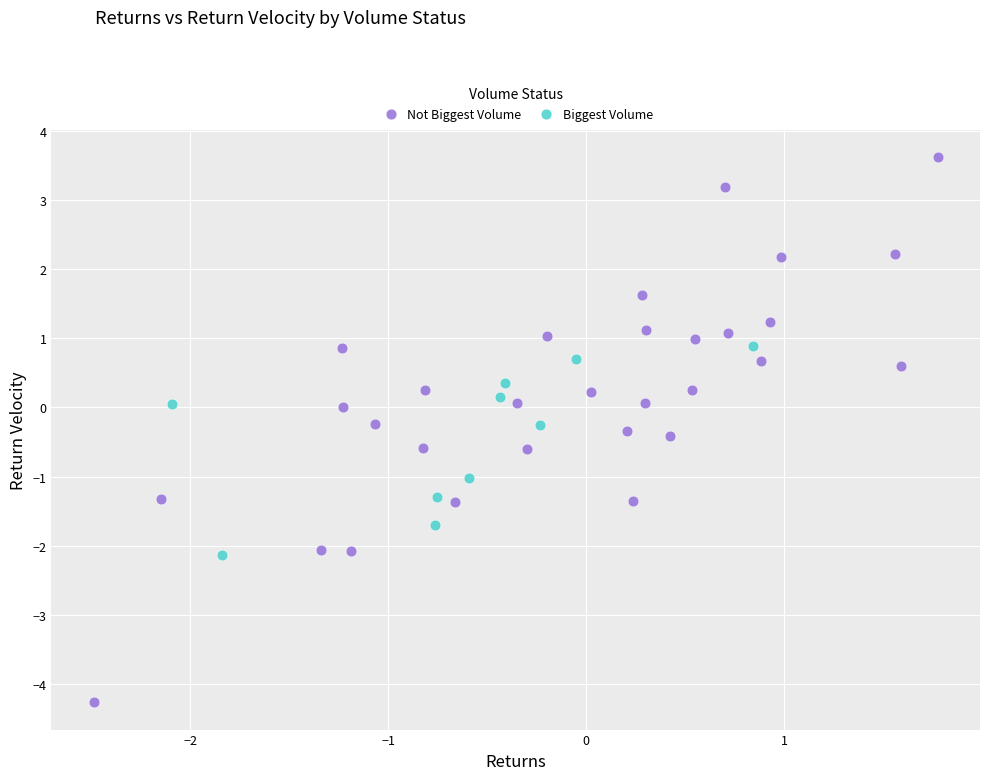

Which series reaches the minimum Y coordinate?

Not Biggest Volume